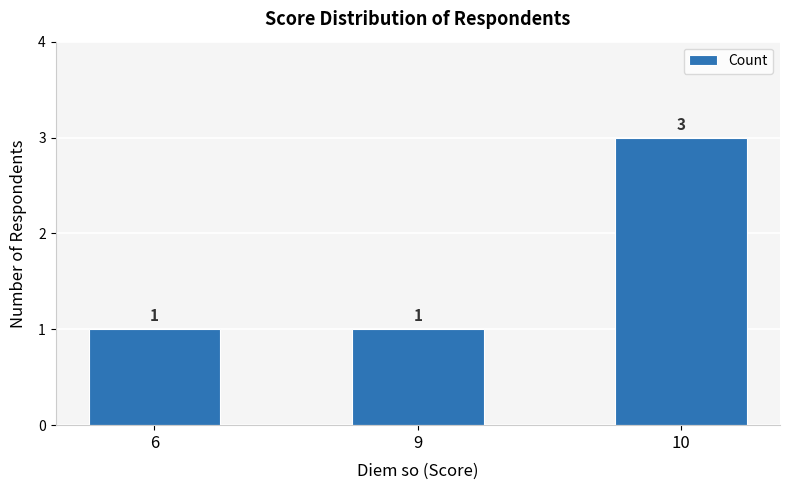

Count the values in the range 1 to 3.

3